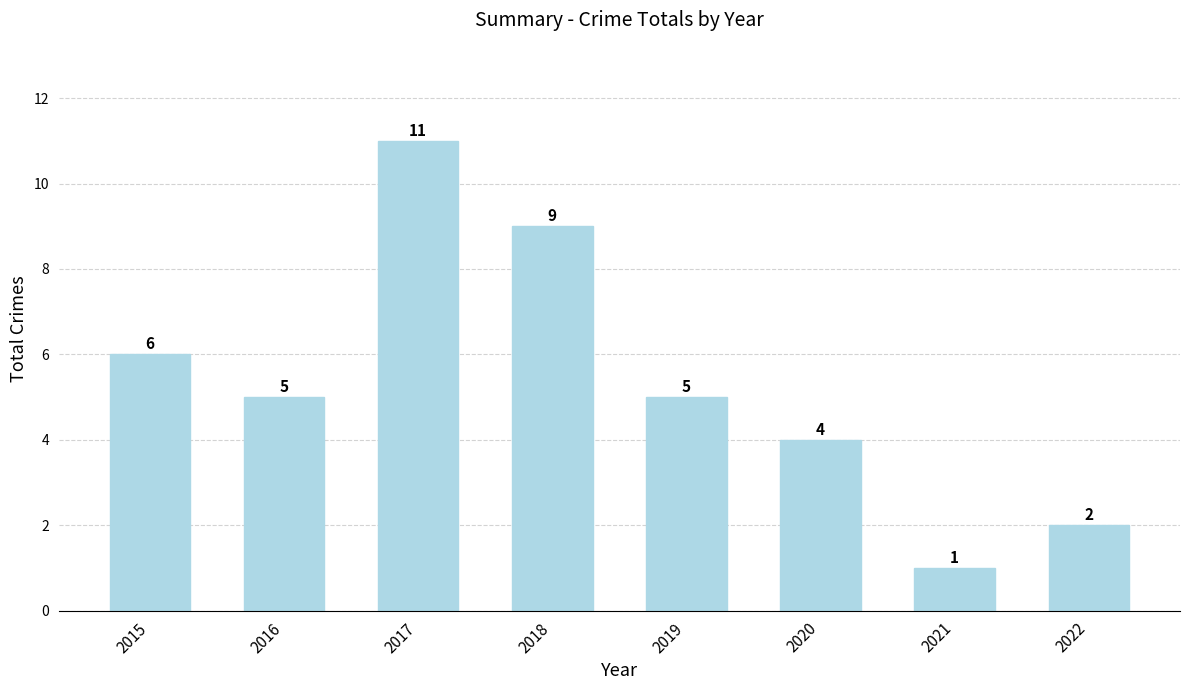

The value at 2021 is 0. True or false?

False